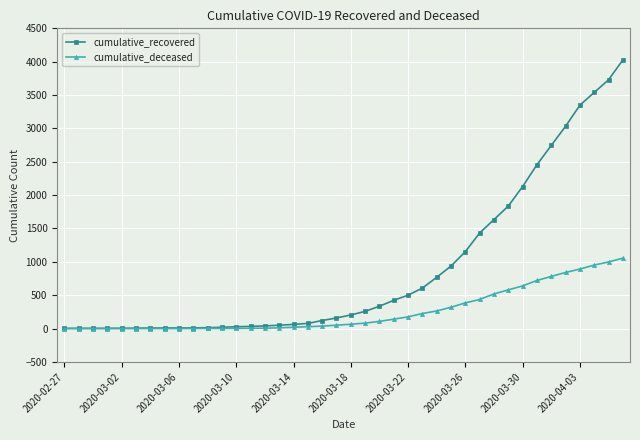

What is the maximum value for cumulative_recovered?

4026